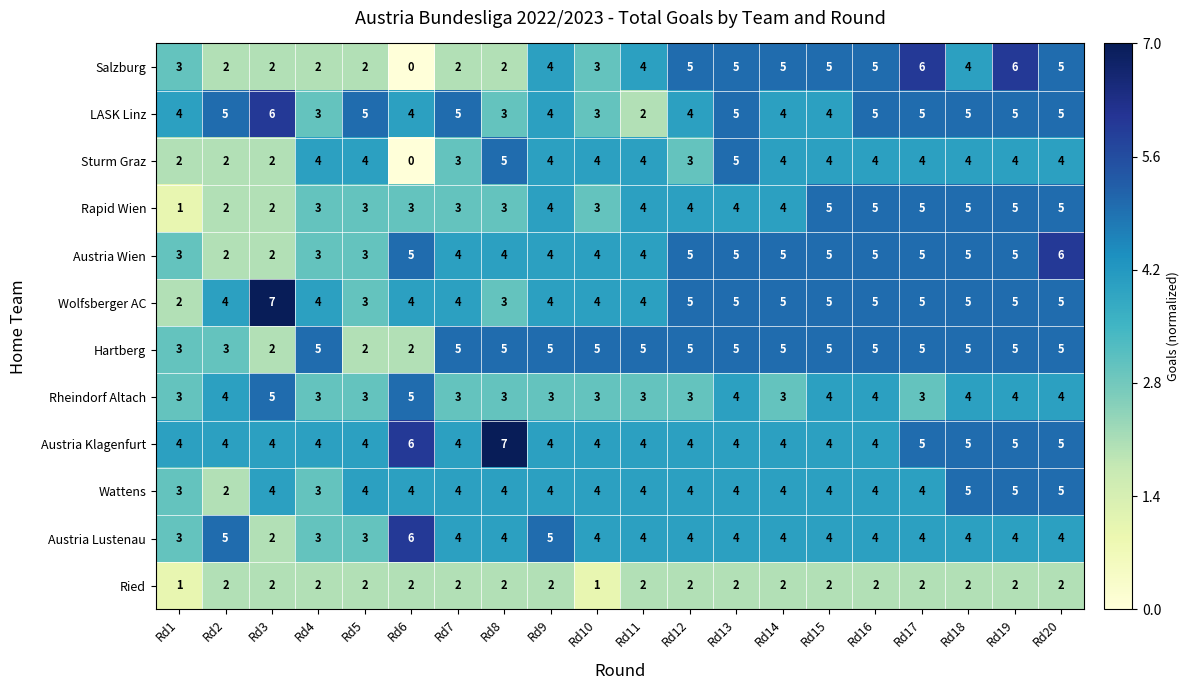

Which series has the largest total across all categories?

Austria Klagenfurt